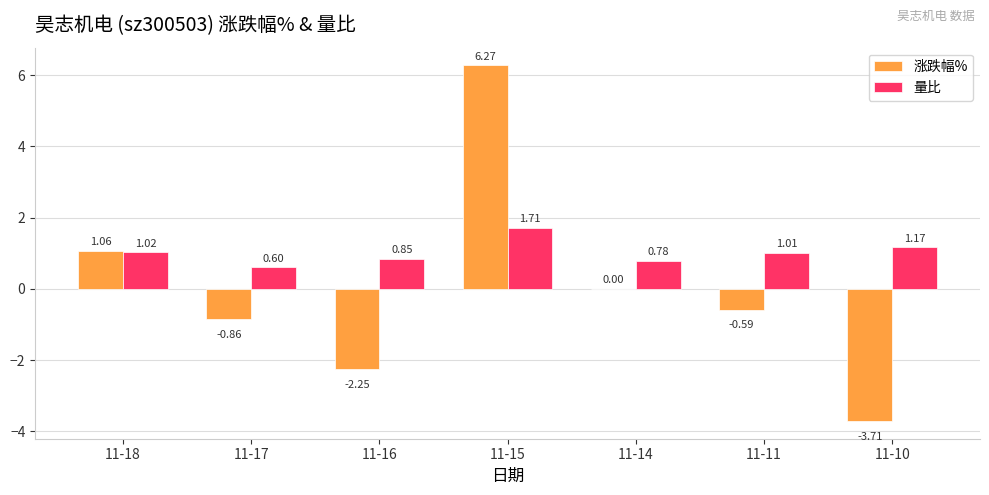

Which series has the largest total across all categories?

量比